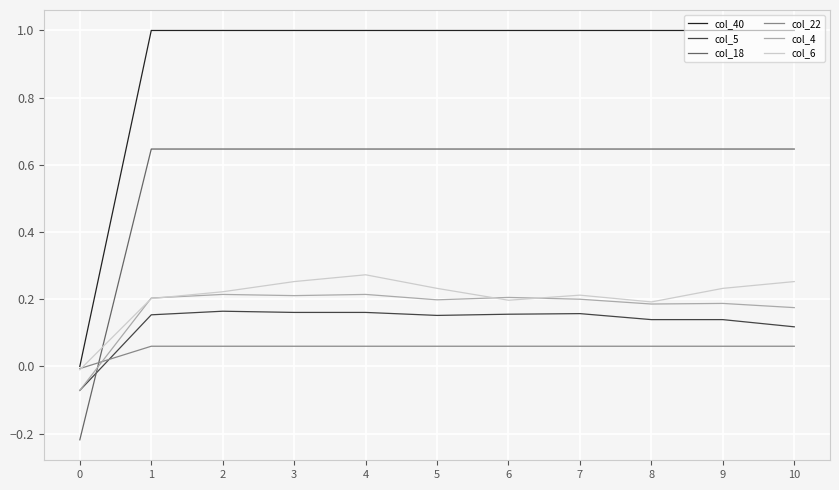

What is the spread (max minus min) of values at 1?

0.9